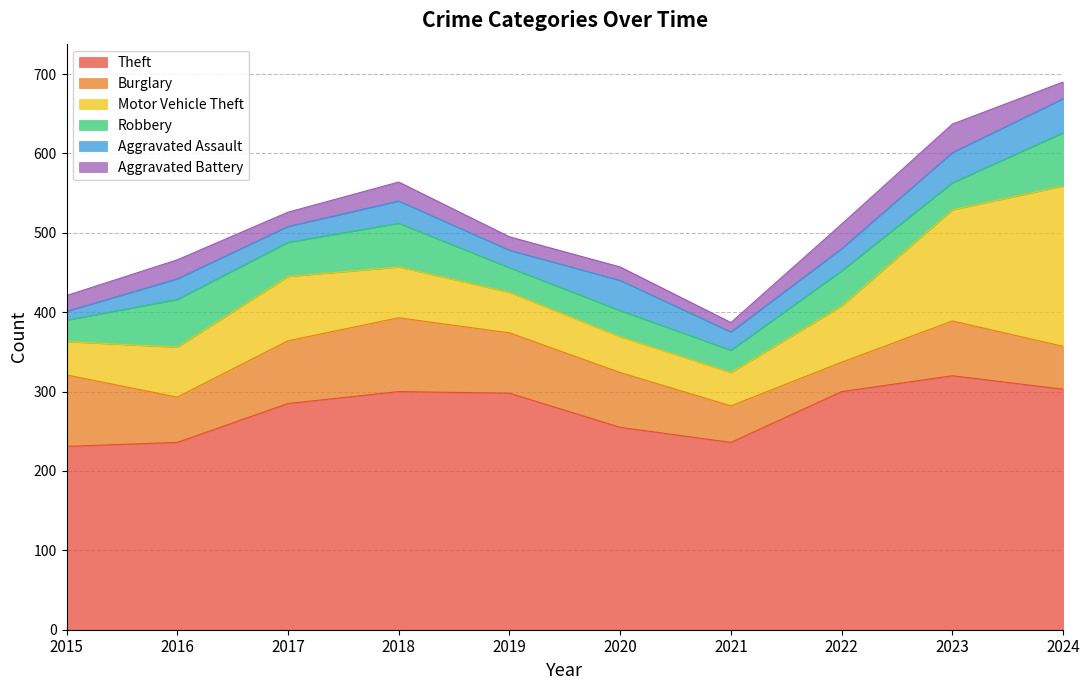

Is it true that Motor Vehicle Theft equals 63 at 2016?

True